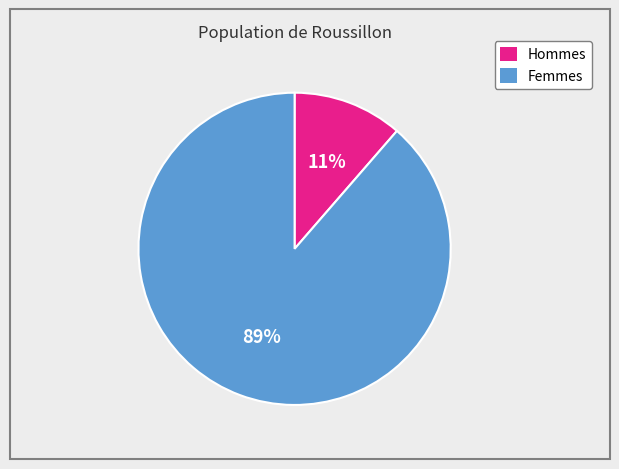

How many segments does this pie chart have?

2